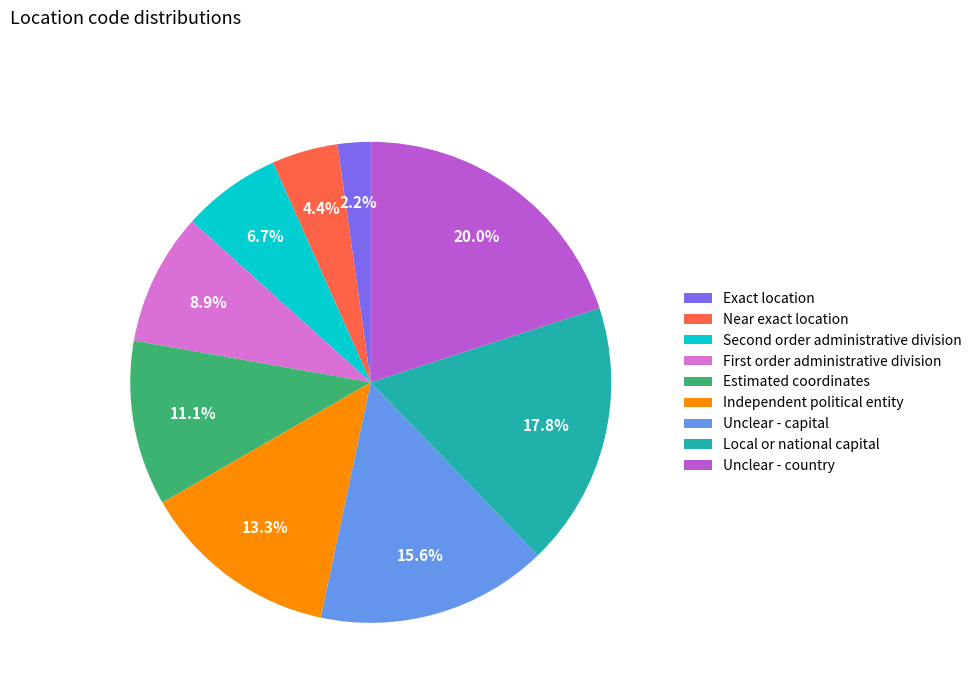

Is the sum of Near exact location and Unclear - country greater than half?

No